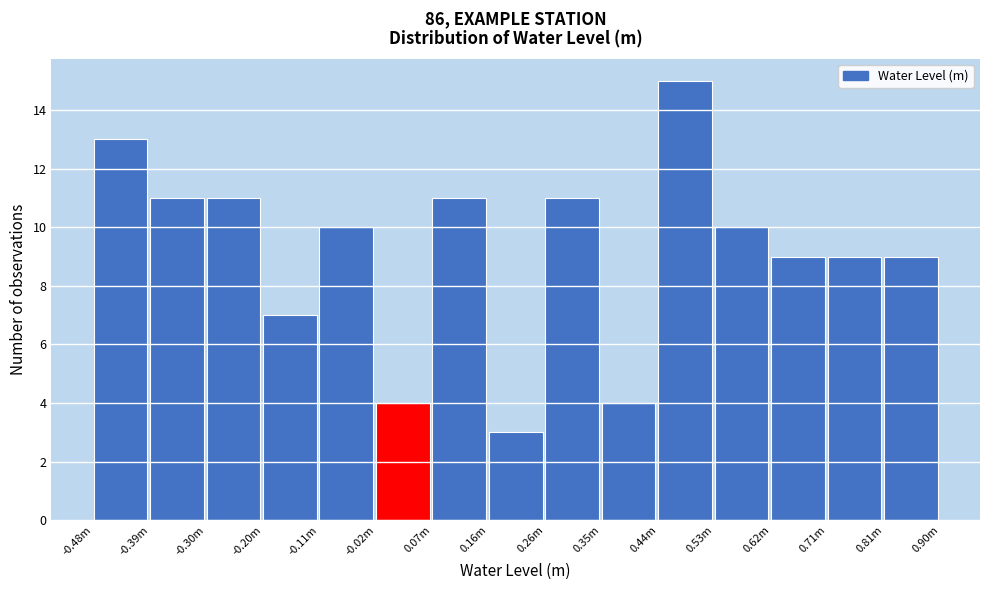

Reading right to left, transcribe all the data shown in this chart.

9	9	9	10	15	4	11	3	11	4	10	7	11	11	13